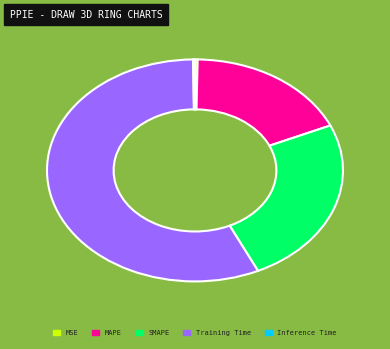

Which slice is the largest?

Training Time